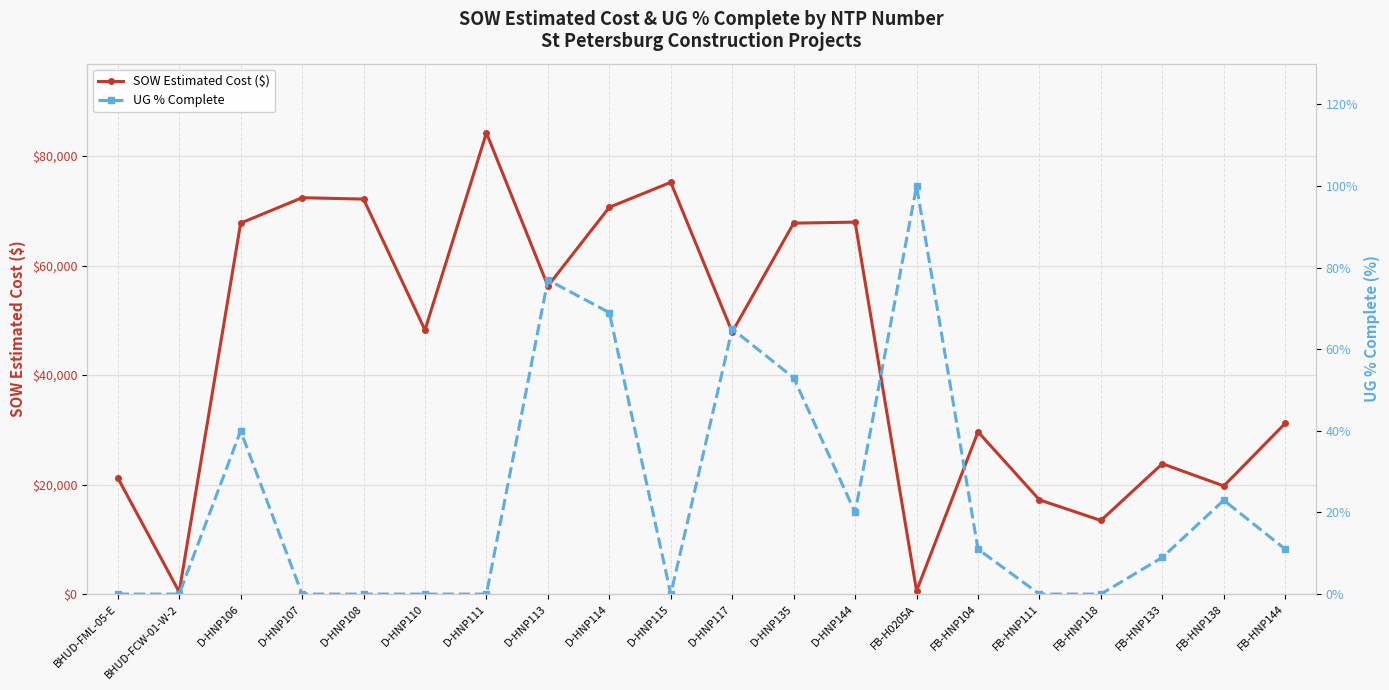

What are all the series names shown in the legend?

SOW Estimated Cost ($), UG % Complete